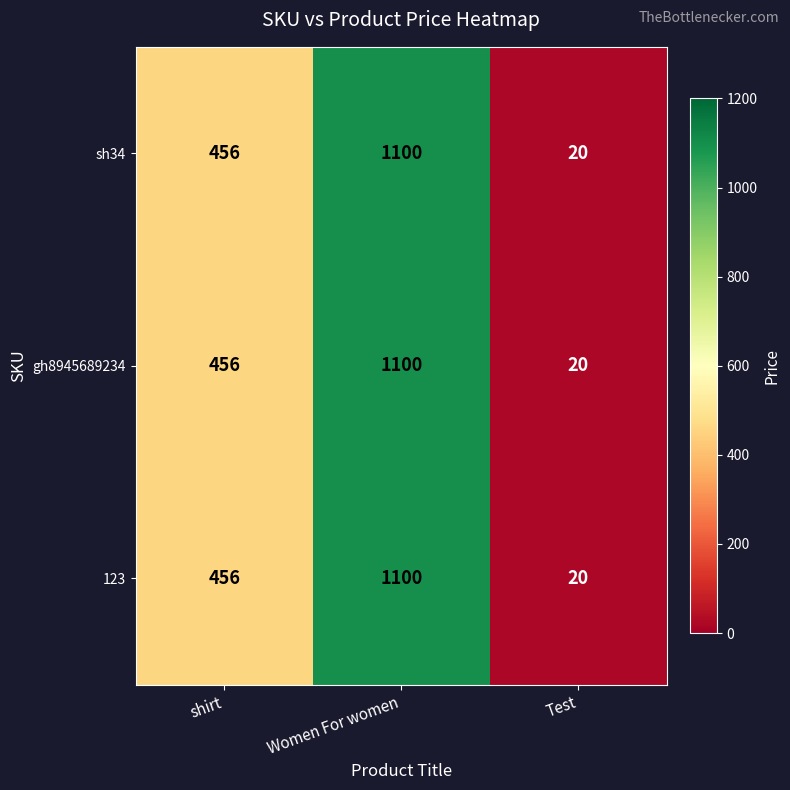

True or false: sh34 has a value of 1100 at Women For women.

True